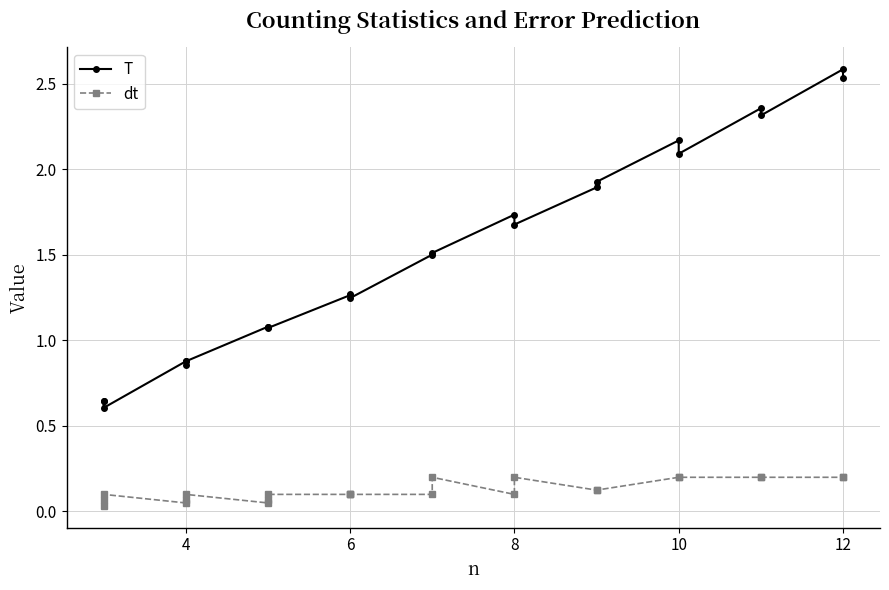

True or false: T and dt intersect in this chart.

False